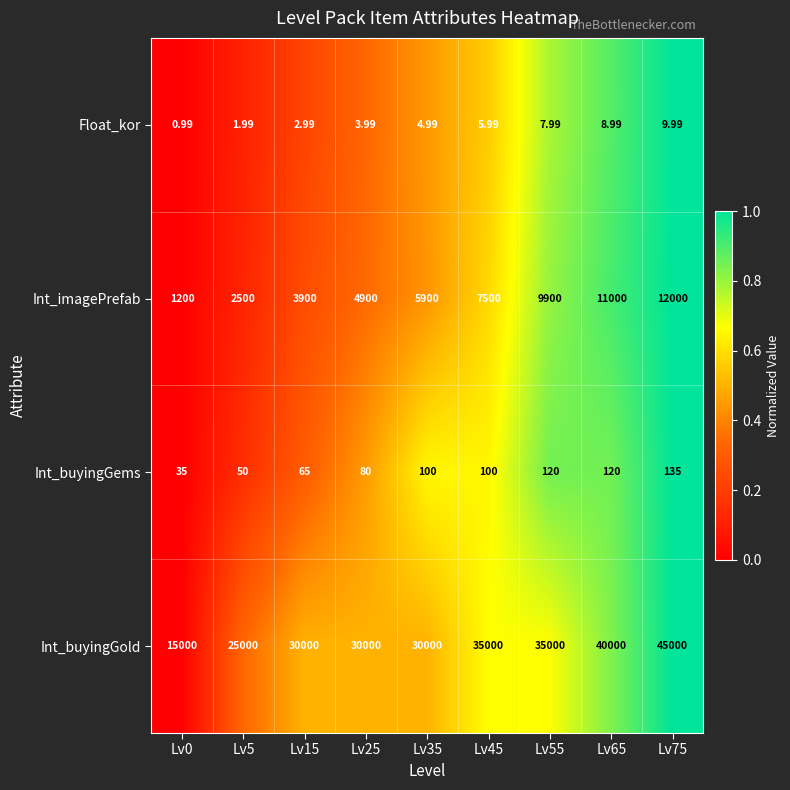

Which series has the largest range (max minus min)?

Int_buyingGold